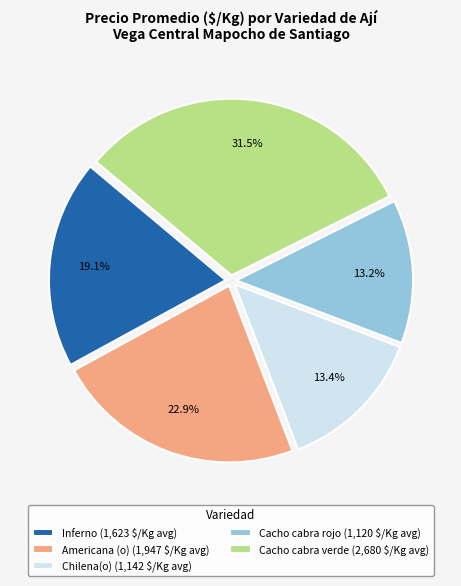

To the nearest percent, what is the average slice percentage?

20%